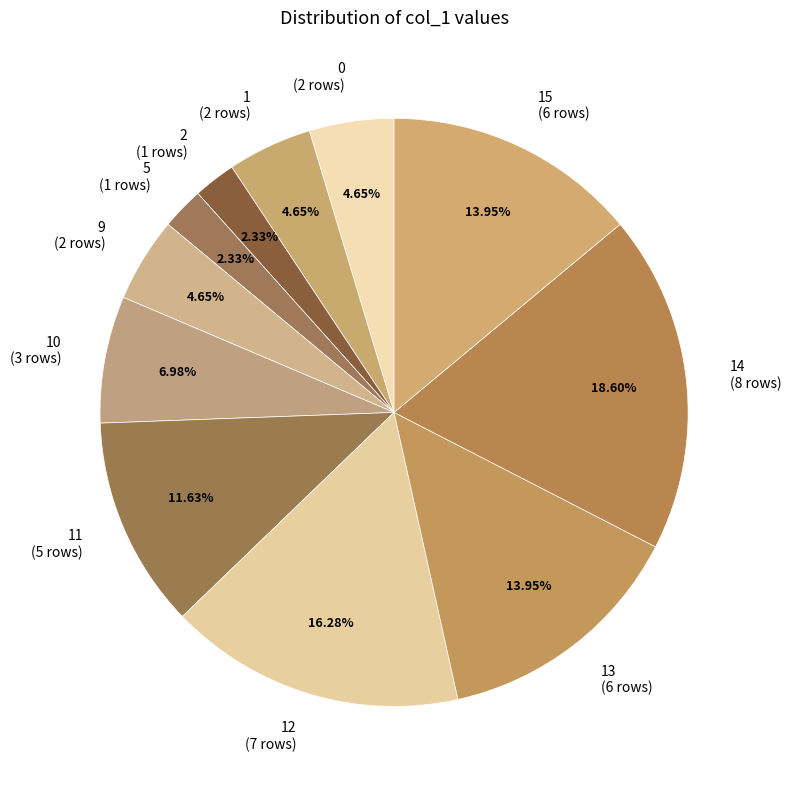

Is the sum of 12 (7 rows) and 10 (3 rows) greater than half?

No